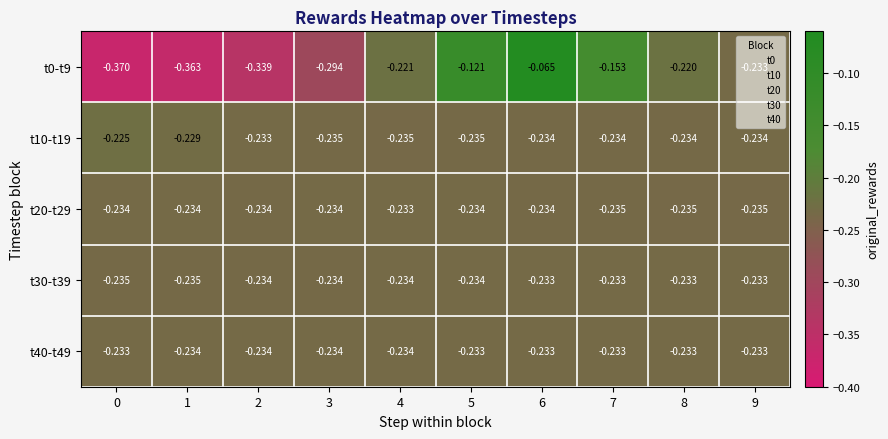

Is the value of t40-t49 at 0 greater than the value of t0-t9 at 8?

No